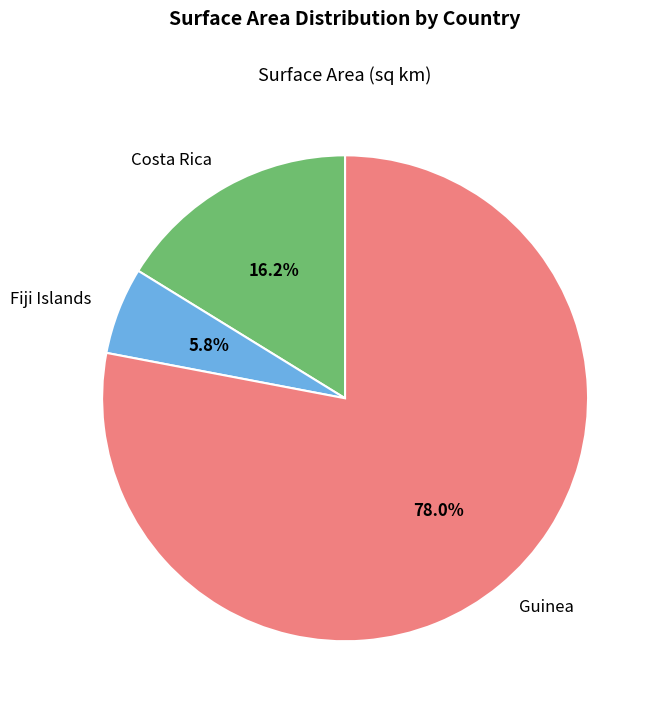

To the nearest percent, what is the combined percentage of Costa Rica and Fiji Islands?

22%